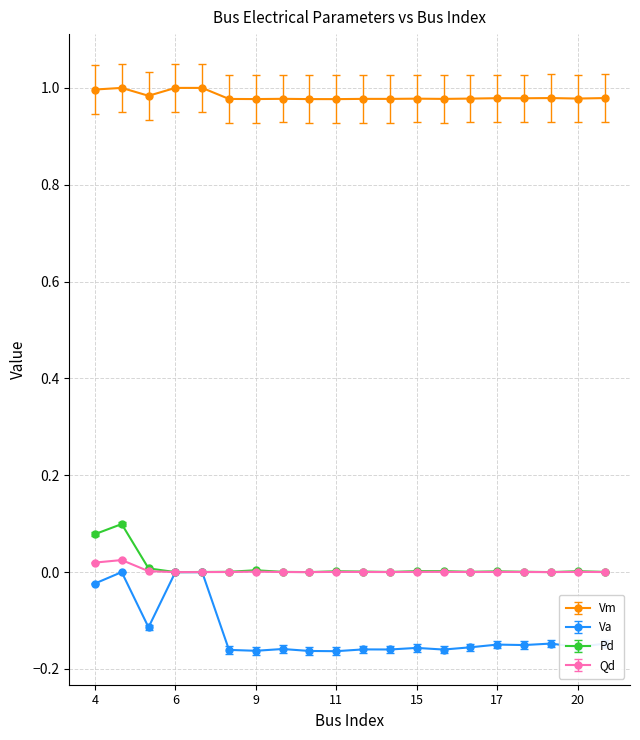

Which series has the widest spread of values?

Va